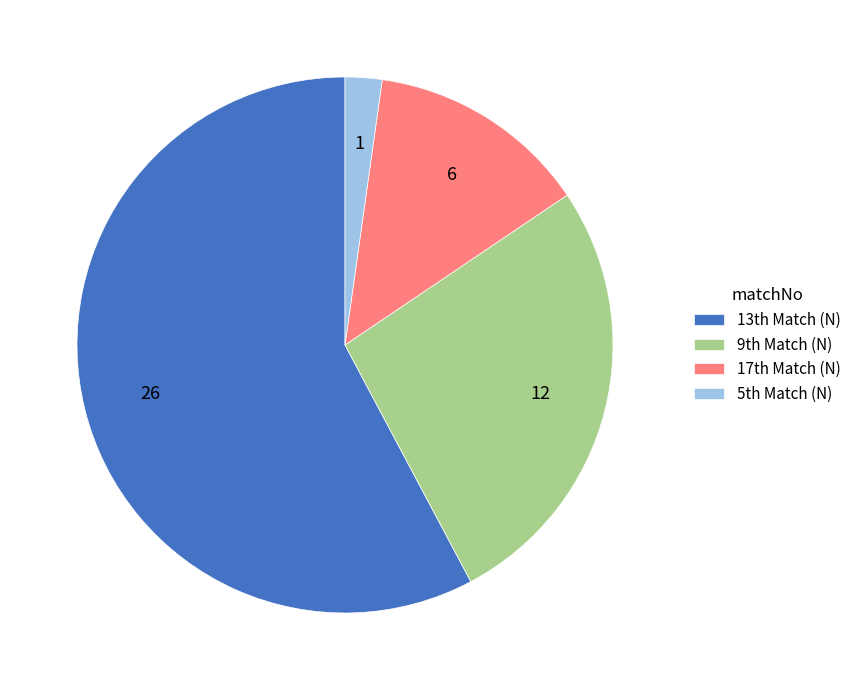

Rank the categories by value from lowest to highest.

5th Match (N), 17th Match (N), 9th Match (N), 13th Match (N)